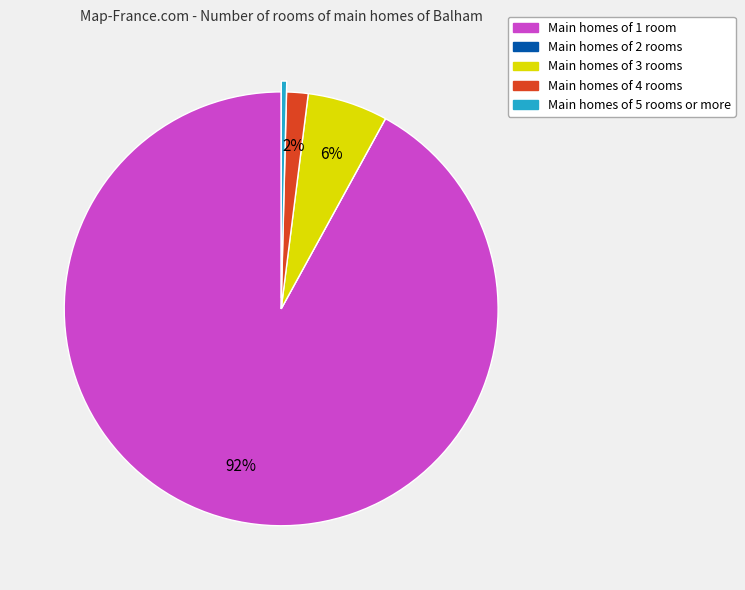

Is the sum of Main homes of 4 rooms and Main homes of 1 room greater than half?

Yes